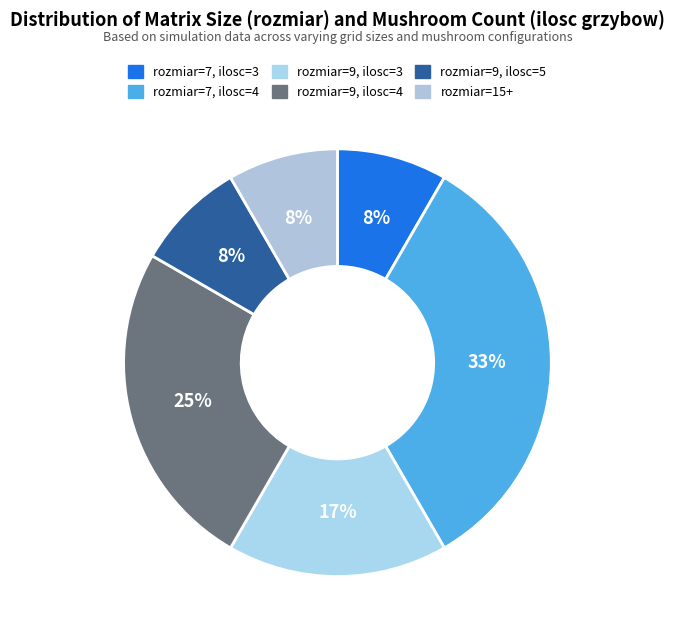

Rank the categories by value from lowest to highest.

rozmiar=7, ilosc=3, rozmiar=9, ilosc=5, rozmiar=15+, rozmiar=9, ilosc=3, rozmiar=9, ilosc=4, rozmiar=7, ilosc=4